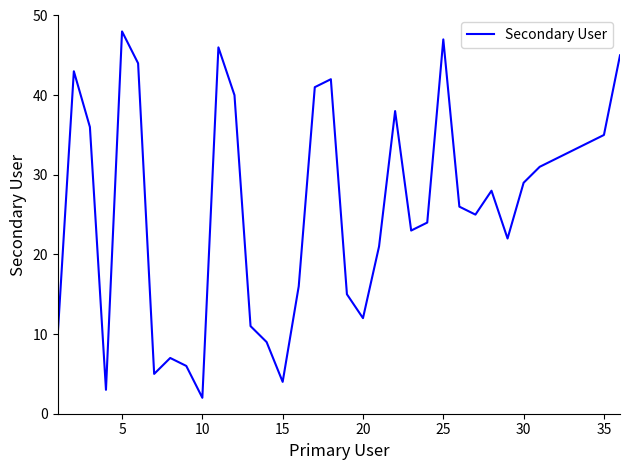

What is the difference between the maximum and minimum values?

46